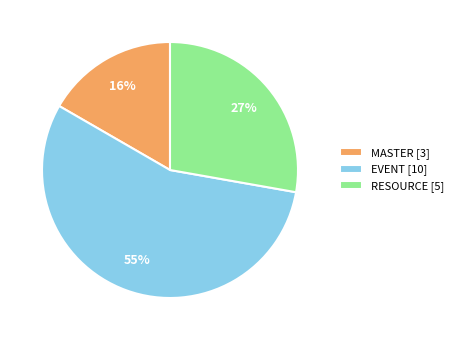

Which slice is the largest?

EVENT